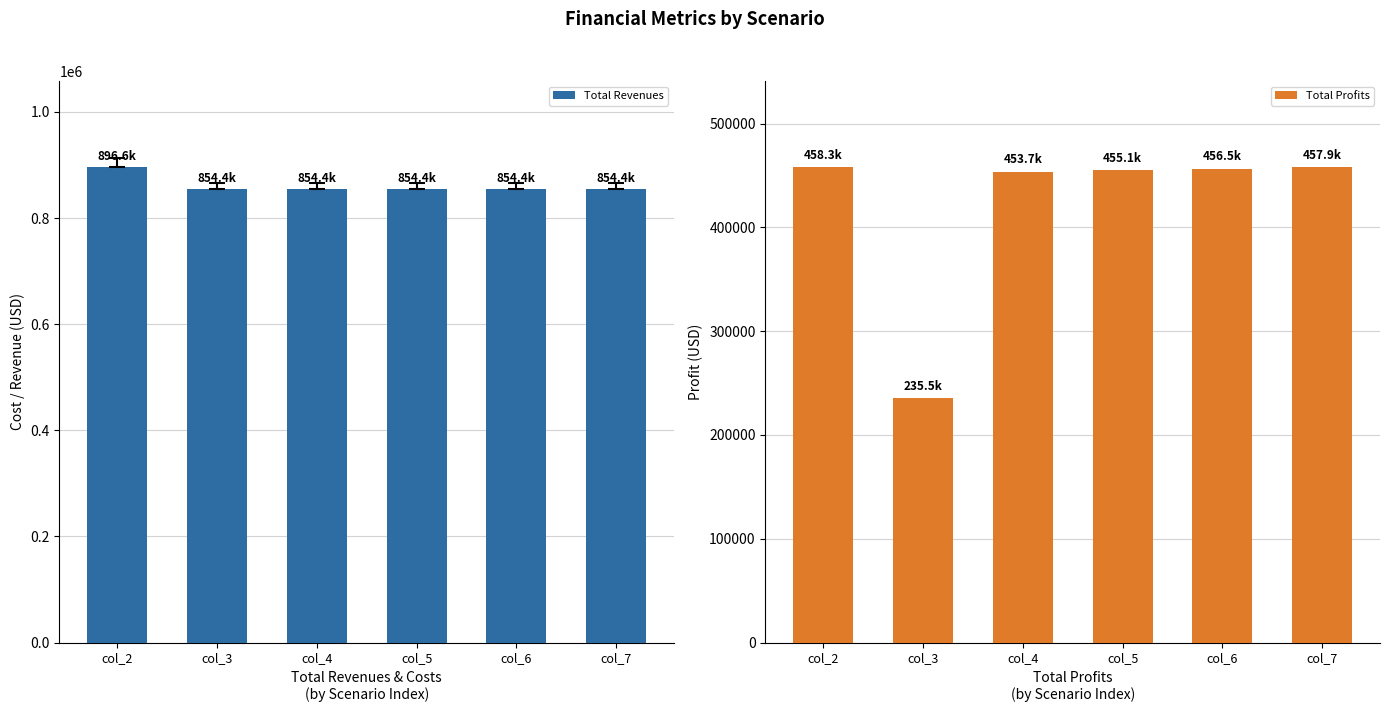

What is the difference between the highest and lowest values at col_2?

438269.8